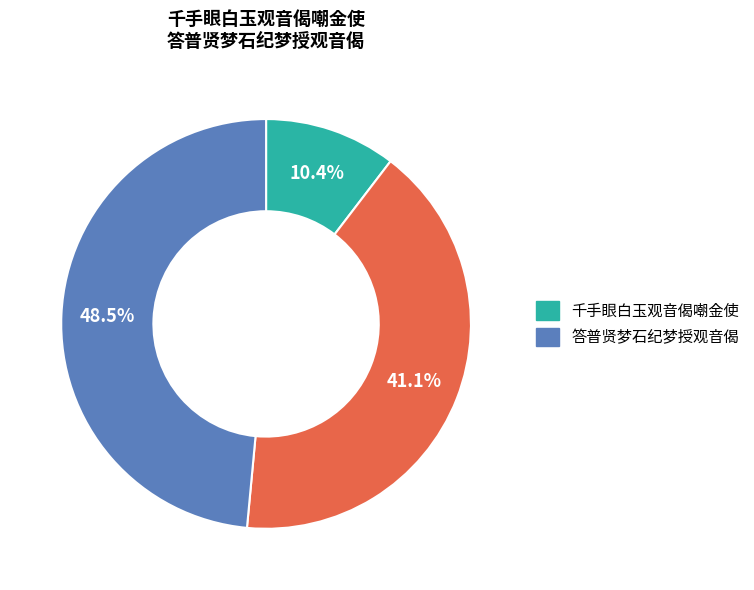

How many segments does this pie chart have?

3